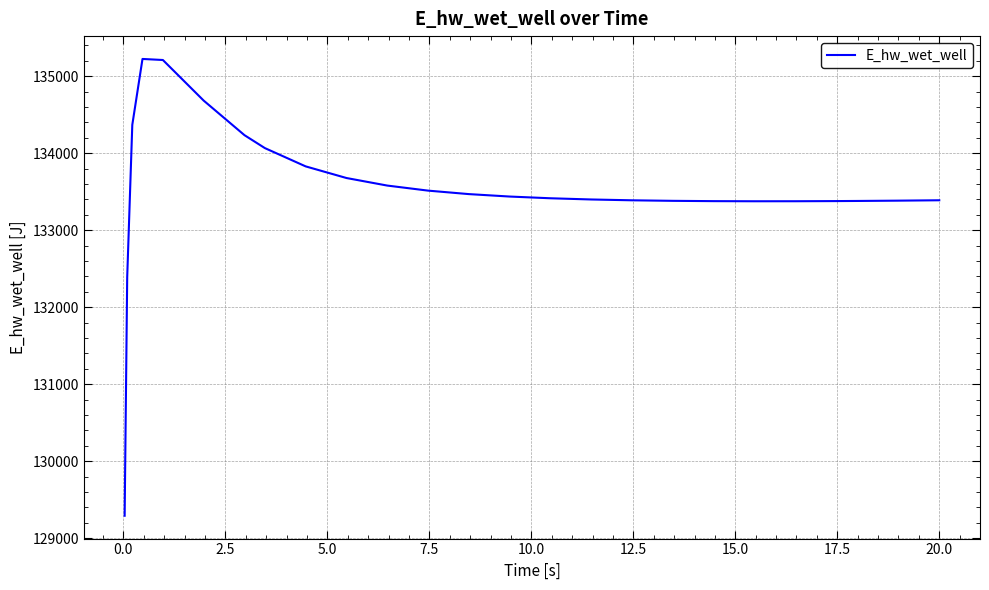

What is the greatest value displayed?

135223.5